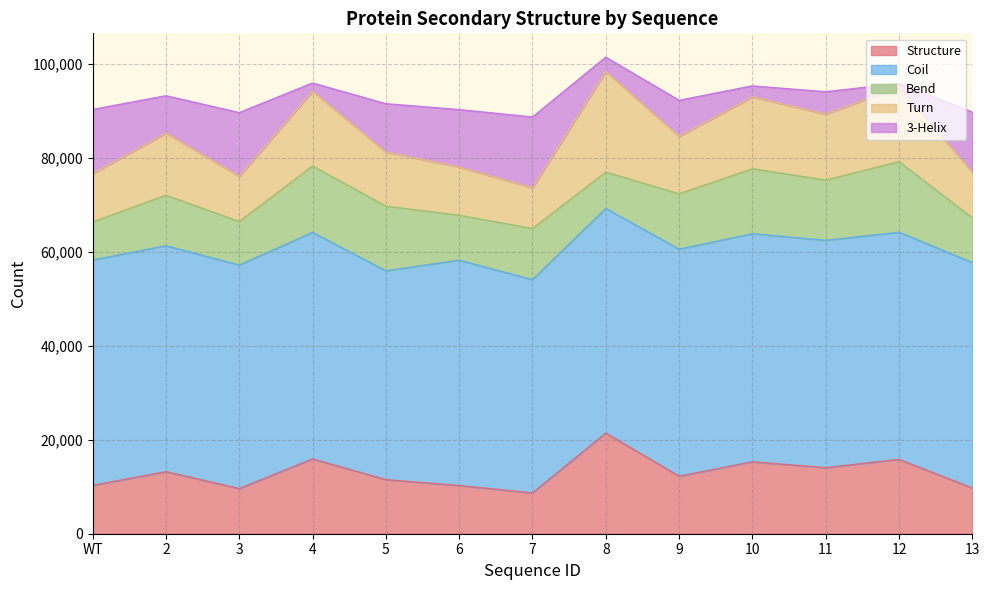

At which label is Structure closest to 15052?

10